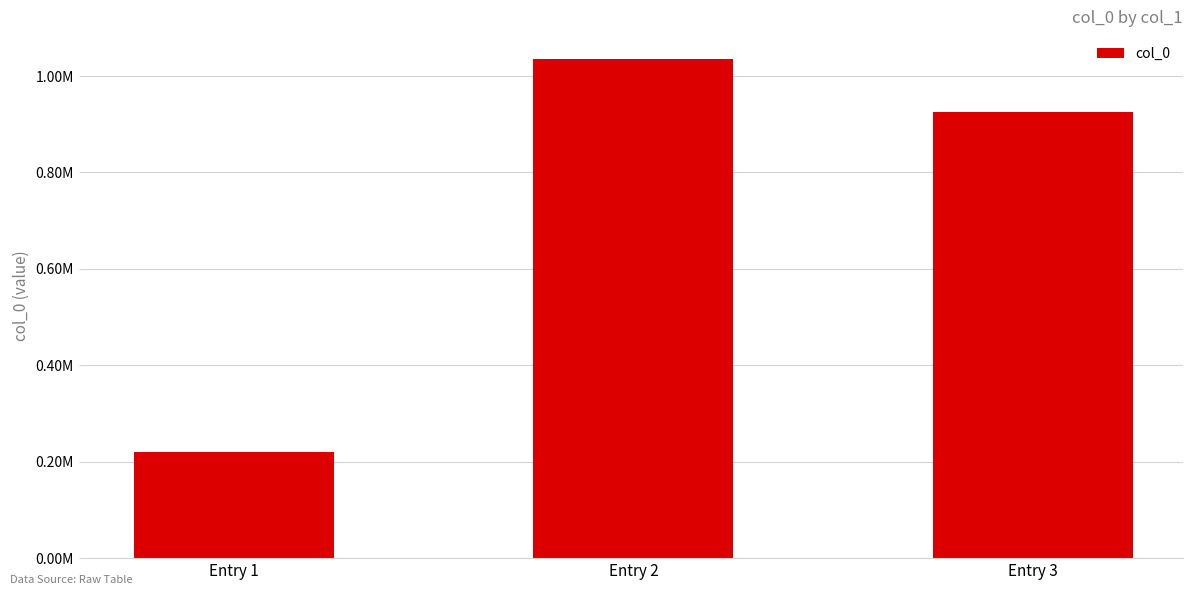

Are the bars horizontal?

No